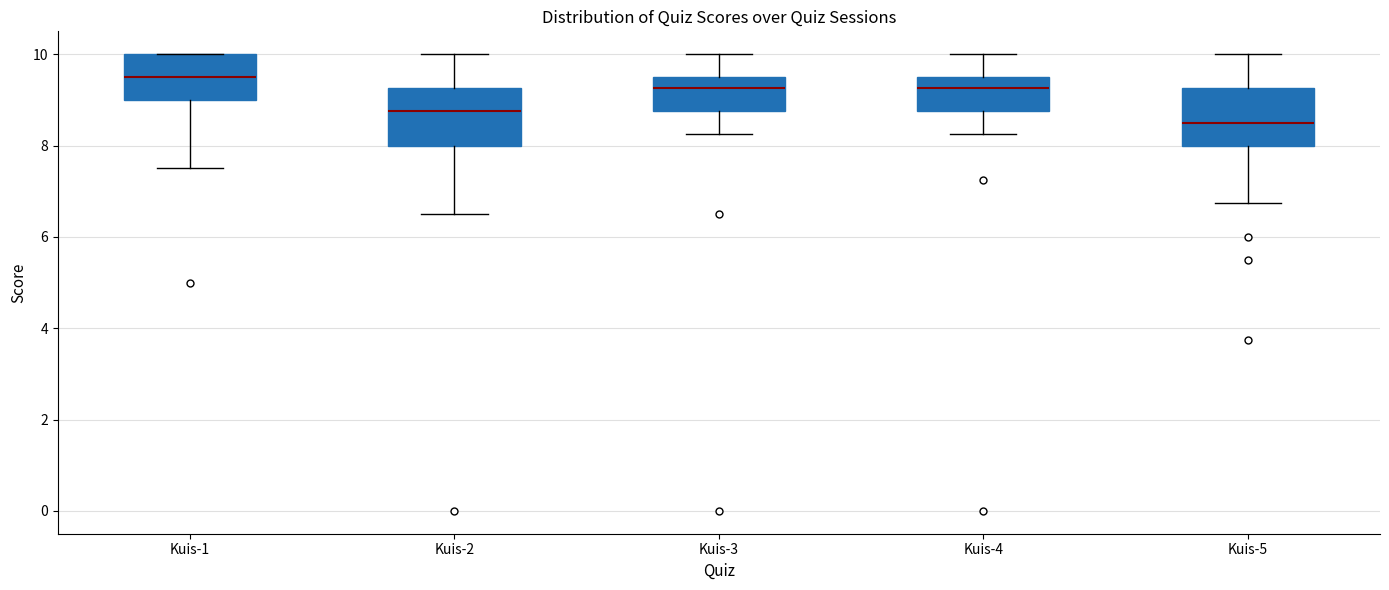

Reading left to right, transcribe this box plot: for each box, give where its median line is, the range the box spans, and where its two whiskers end, as read against the y-axis. The values are not printed on the chart, so give them approximately, as read against the axis.

Kuis-1: median 9.6, box 9.0 to 10.0, whiskers 7.6 to 10.0
Kuis-2: median 8.8, box 8.0 to 9.2, whiskers 6.6 to 10.0
Kuis-3: median 9.2, box 8.8 to 9.6, whiskers 8.2 to 10.0
Kuis-4: median 9.2, box 8.8 to 9.6, whiskers 8.2 to 10.0
Kuis-5: median 8.6, box 8.0 to 9.2, whiskers 6.8 to 10.0